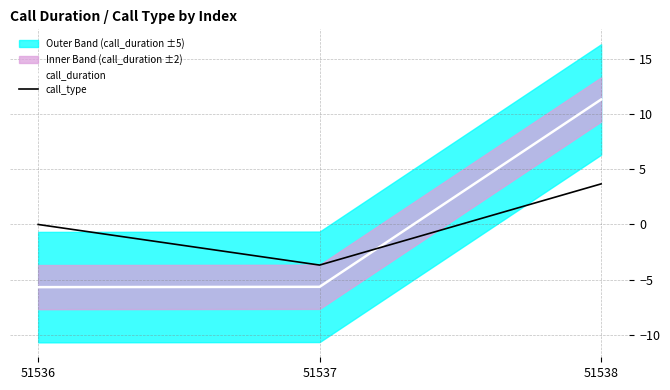

Which category has the highest value across all series?

51538